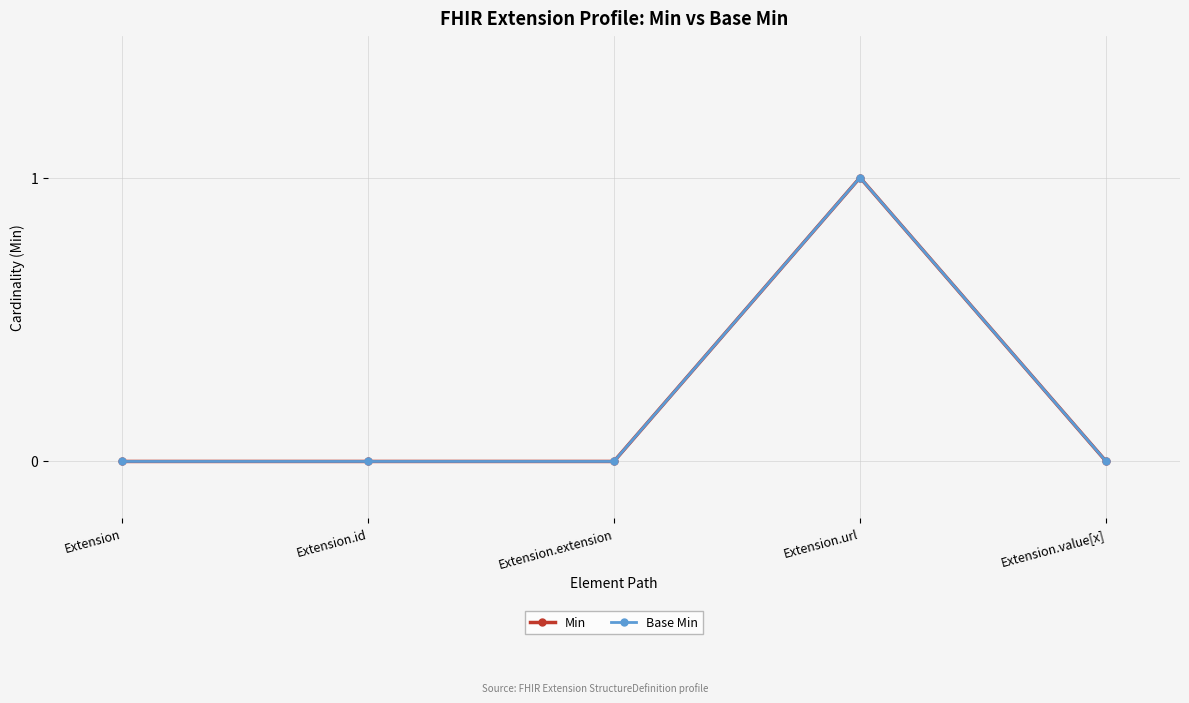

Reading left to right, what are all the values shown in this chart?

Min: 0	0	0	1	0
Base Min: 0	0	0	1	0